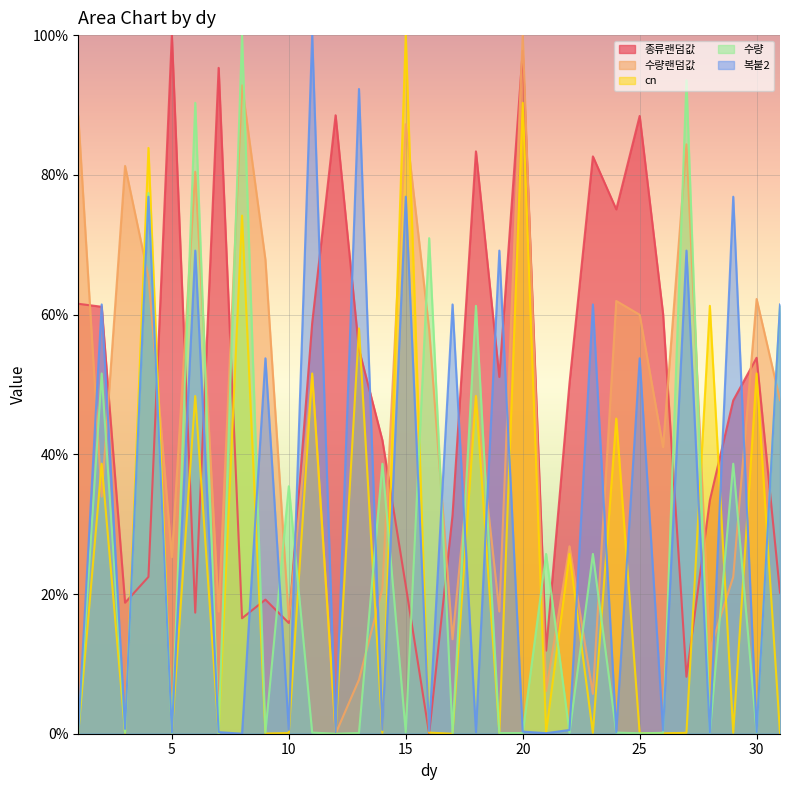

Reading left to right, list all the values displayed in this chart.

종류랜덤값: 0.6	0.6	0.2	0.2	1.0	0.2	1.0	0.2	0.2	0.2	0.6	0.9	0.6	0.4	0.2	0.0	0.3	0.8	0.5	1.0	0.1	0.5	0.8	0.8	0.9	0.6	0.1	0.3	0.5	0.5	0.2
수량랜덤값: 0.9	0.3	0.8	0.7	0.3	0.8	0.2	0.9	0.7	0.2	0.5	0.0	0.1	0.2	0.9	0.6	0.1	0.5	0.2	1.0	0.1	0.3	0.1	0.6	0.6	0.4	0.8	0.1	0.2	0.6	0.5
cn: 0.0	0.4	0.0	0.8	0.0	0.5	0.0	0.7	0.0	0.0	0.5	0.0	0.6	0.0	1.0	0.0	0.0	0.5	0.0	0.9	0.0	0.3	0.0	0.5	0.0	0.0	0.0	0.6	0.0	0.5	0.0
수량: 0.0	0.5	0.0	0.8	0.0	0.9	0.0	1.0	0.0	0.4	0.0	0.0	0.0	0.4	0.0	0.7	0.0	0.6	0.0	0.0	0.3	0.0	0.3	0.0	0.0	0.0	0.9	0.0	0.4	0.0	0.6
복붙2: 0.0	0.6	0.0	0.8	0.0	0.7	0.0	0.0	0.5	0.0	1.0	0.0	0.9	0.0	0.8	0.0	0.6	0.0	0.7	0.0	0.0	0.0	0.6	0.0	0.5	0.0	0.7	0.0	0.8	0.0	0.6